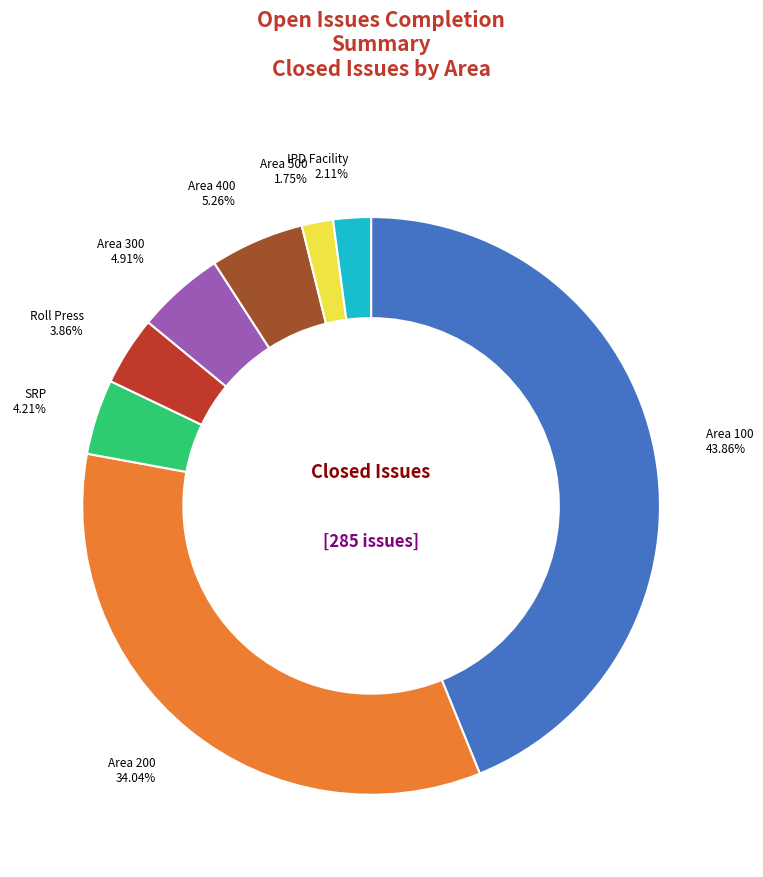

Approximately how many times larger is the value at SRP compared to IPD Facility?

2.0